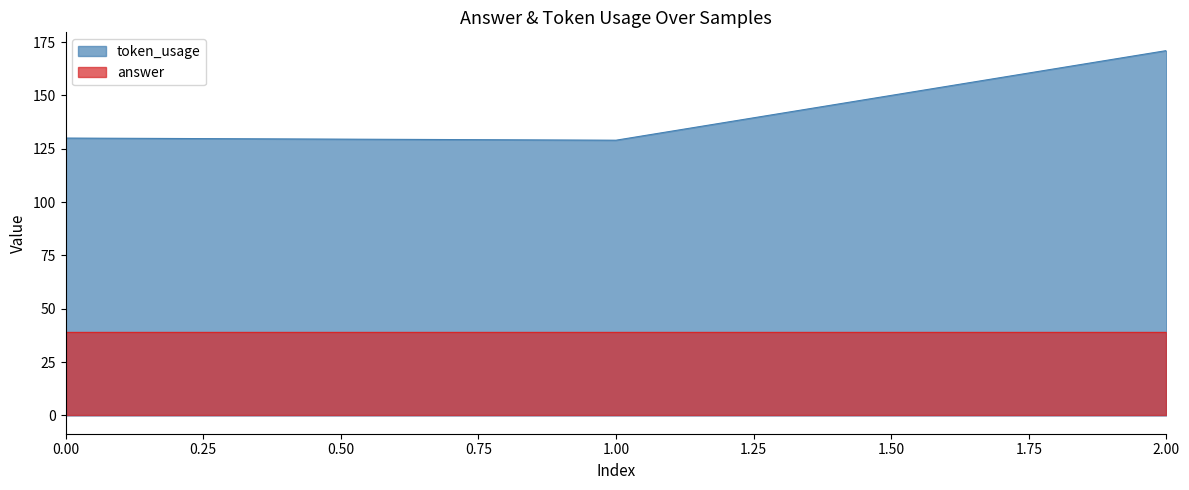

How many distinct data groups are displayed?

2